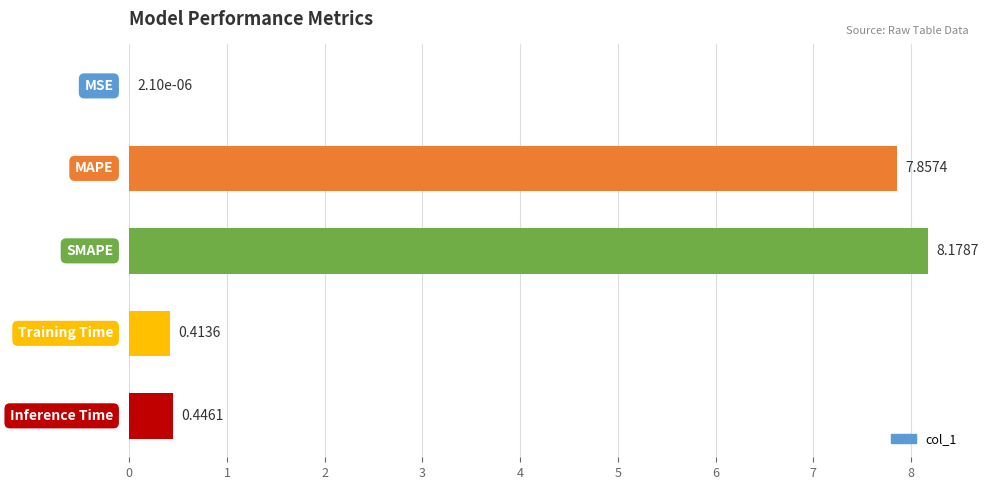

What is the sum of all values?

16.9